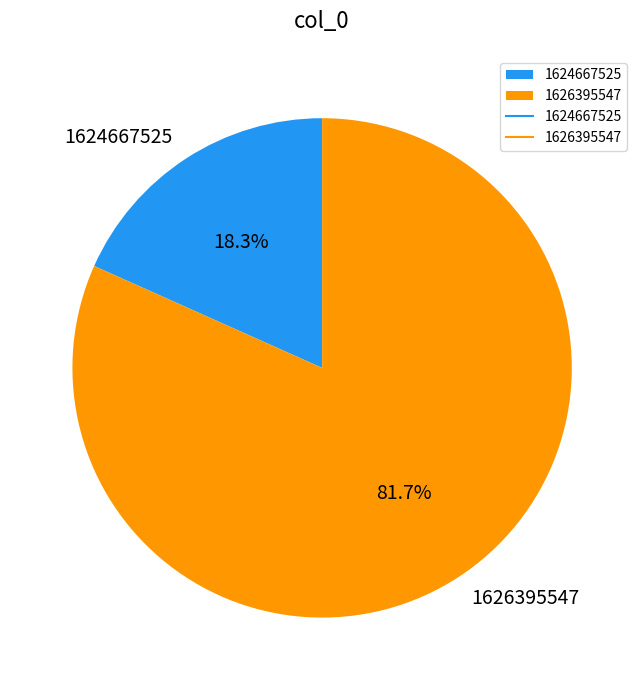

To the nearest percent, what is the difference between the 1624667525 and 1626395547 slice percentages?

63%